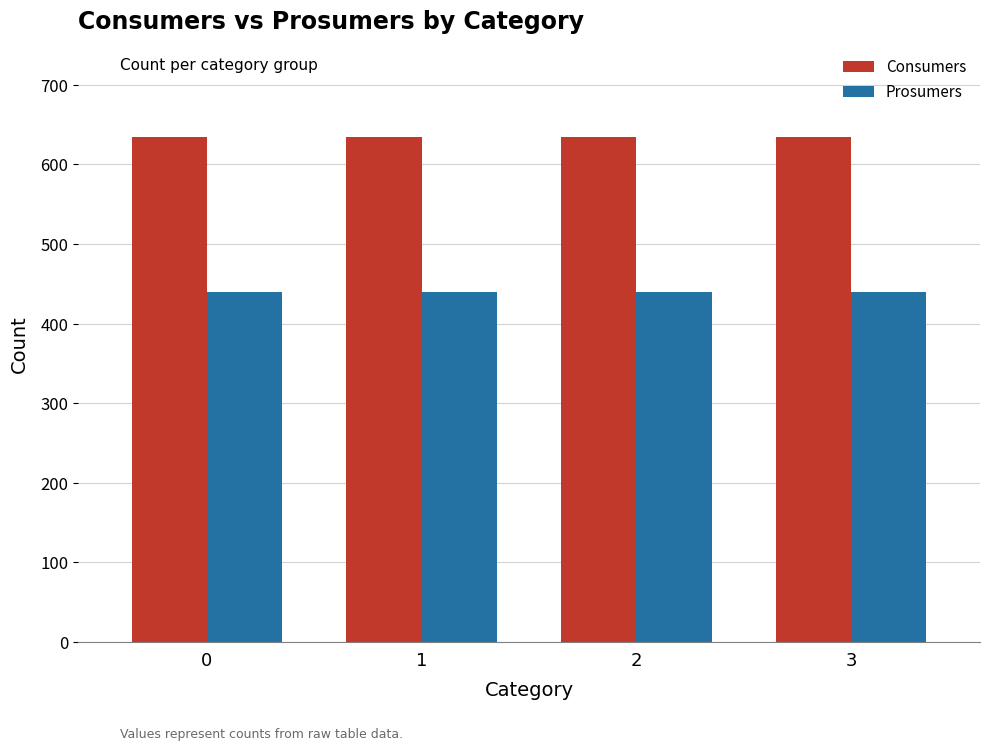

What is the sum of all Prosumers values?

1760